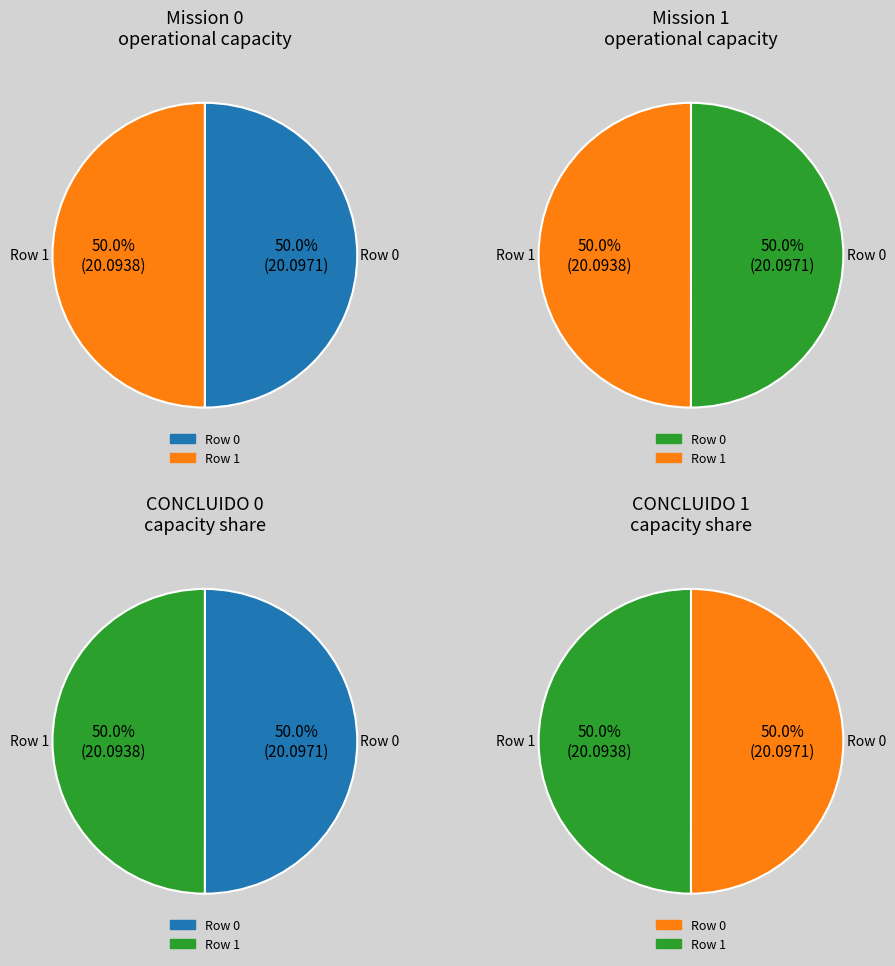

What is the majority slice?

Row 0